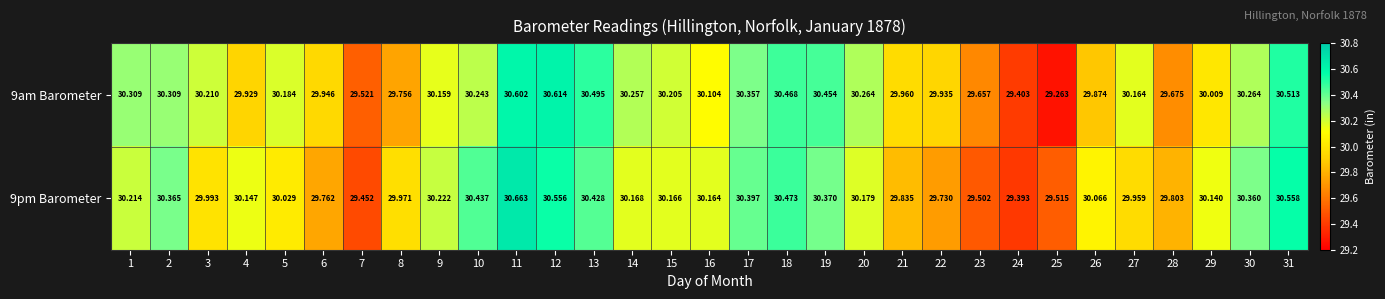

Reading right to left, list all the values displayed in this chart.

9am Barometer: 31=30.5	30=30.3	29=30.0	28=29.7	27=30.2	26=29.9	25=29.3	24=29.4	23=29.7	22=29.9	21=30.0	20=30.3	19=30.5	18=30.5	17=30.4	16=30.1	15=30.2	14=30.3	13=30.5	12=30.6	11=30.6	10=30.2	9=30.2	8=29.8	7=29.5	6=29.9	5=30.2	4=29.9	3=30.2	2=30.3	1=30.3
9pm Barometer: 31=30.6	30=30.4	29=30.1	28=29.8	27=30.0	26=30.1	25=29.5	24=29.4	23=29.5	22=29.7	21=29.8	20=30.2	19=30.4	18=30.5	17=30.4	16=30.2	15=30.2	14=30.2	13=30.4	12=30.6	11=30.7	10=30.4	9=30.2	8=30.0	7=29.5	6=29.8	5=30.0	4=30.1	3=30.0	2=30.4	1=30.2